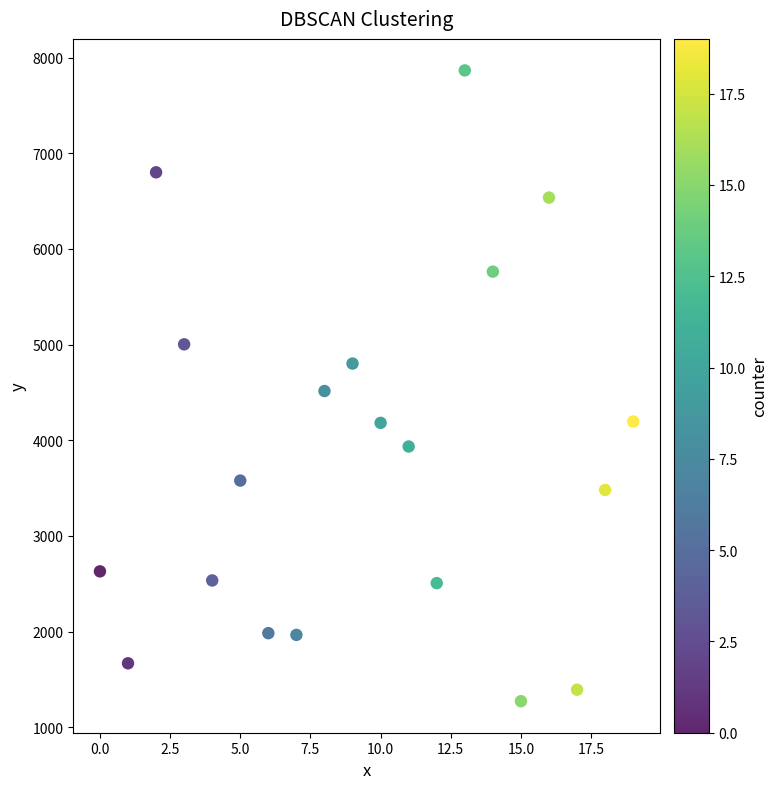

What is the range of Y values (max minus min)?

6593